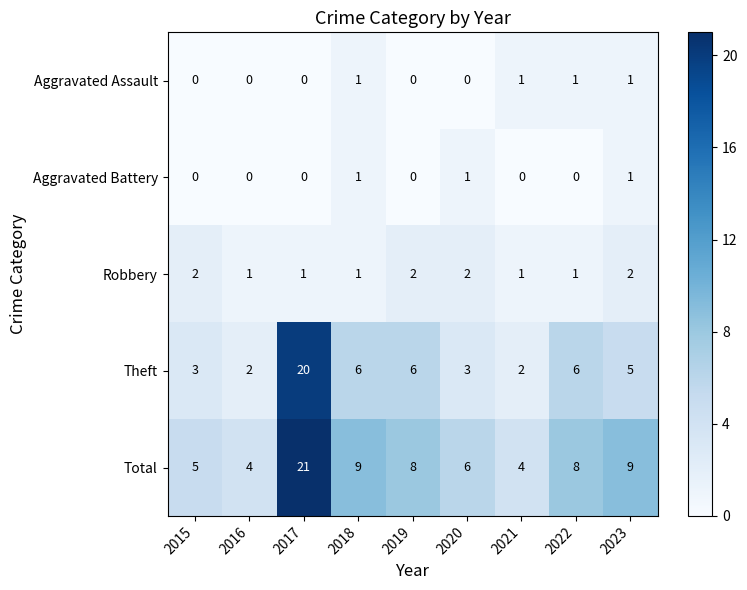

What is the maximum value shown in the chart?

21